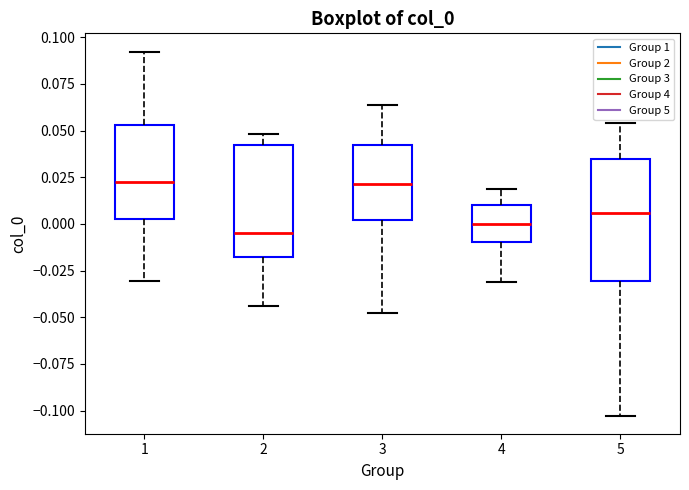

Where does the lower whisker of the box at x = 5 end on the y-axis? The values are not printed on the chart, so give them approximately, as read against the axis.

-0.105